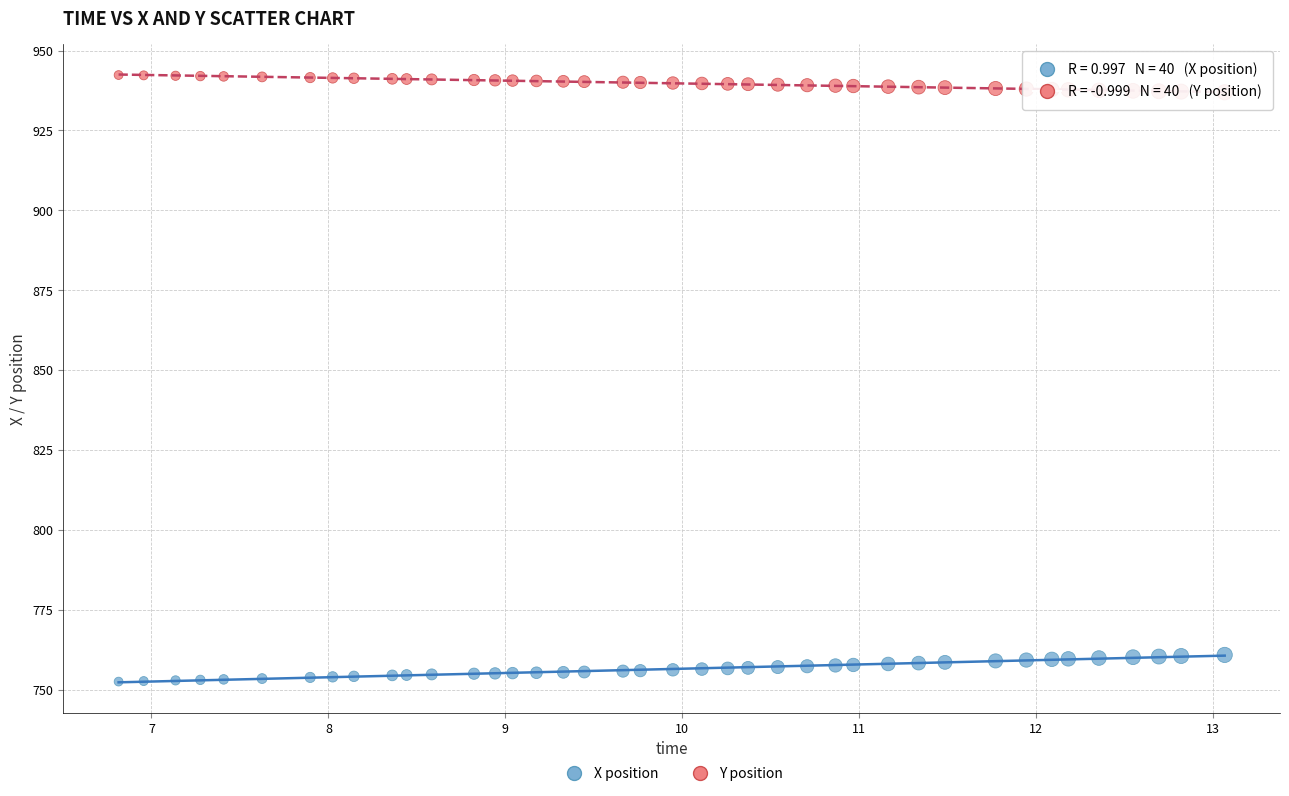

Across all data points, what is the range of X values (max minus min)?

6.3